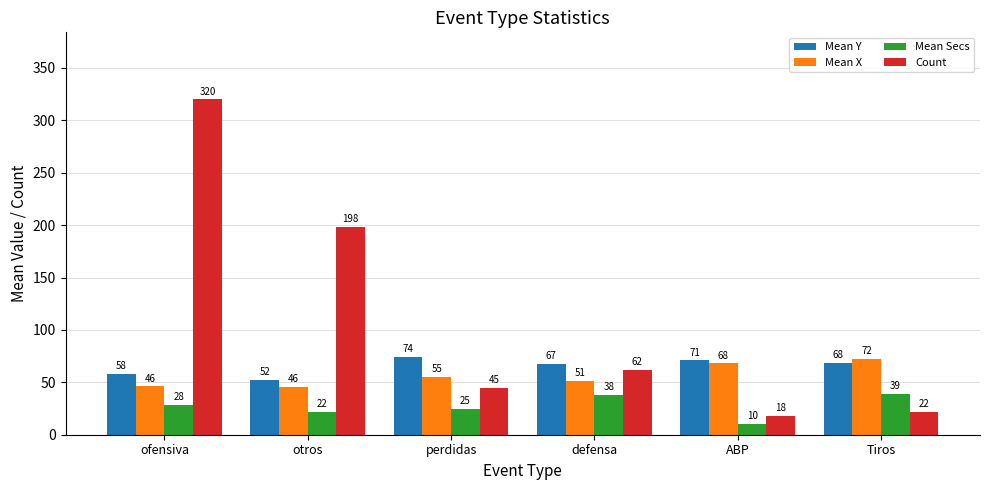

At which label does Count first exceed 62?

ofensiva